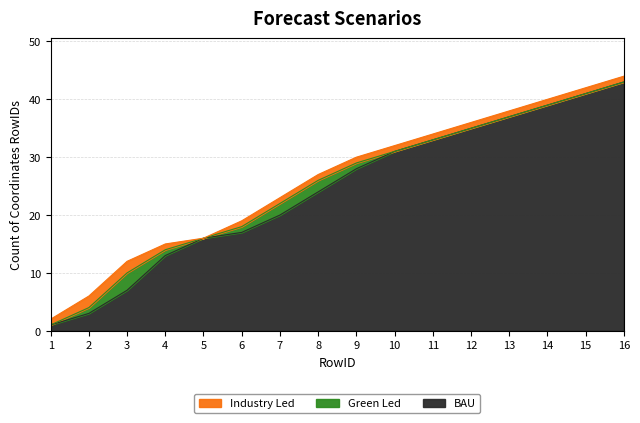

Between 4 and 15, which series saw the biggest shift?

BAU